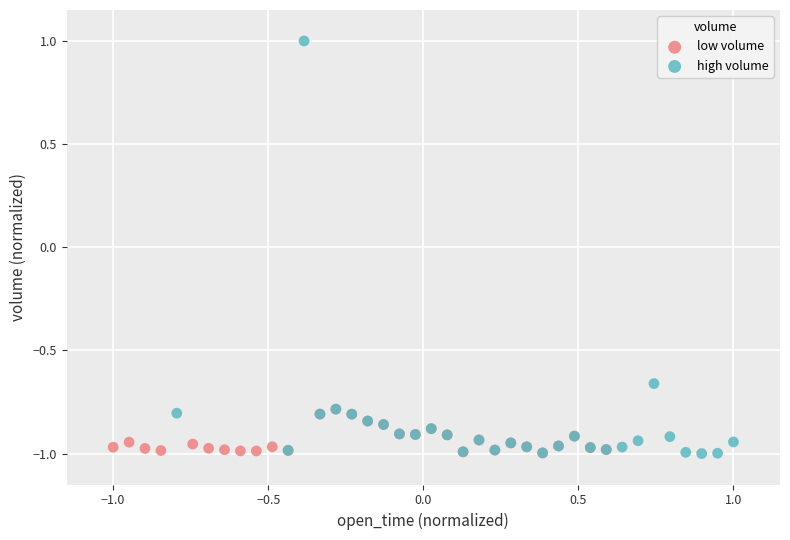

What are all the series names shown in the legend?

low volume, high volume